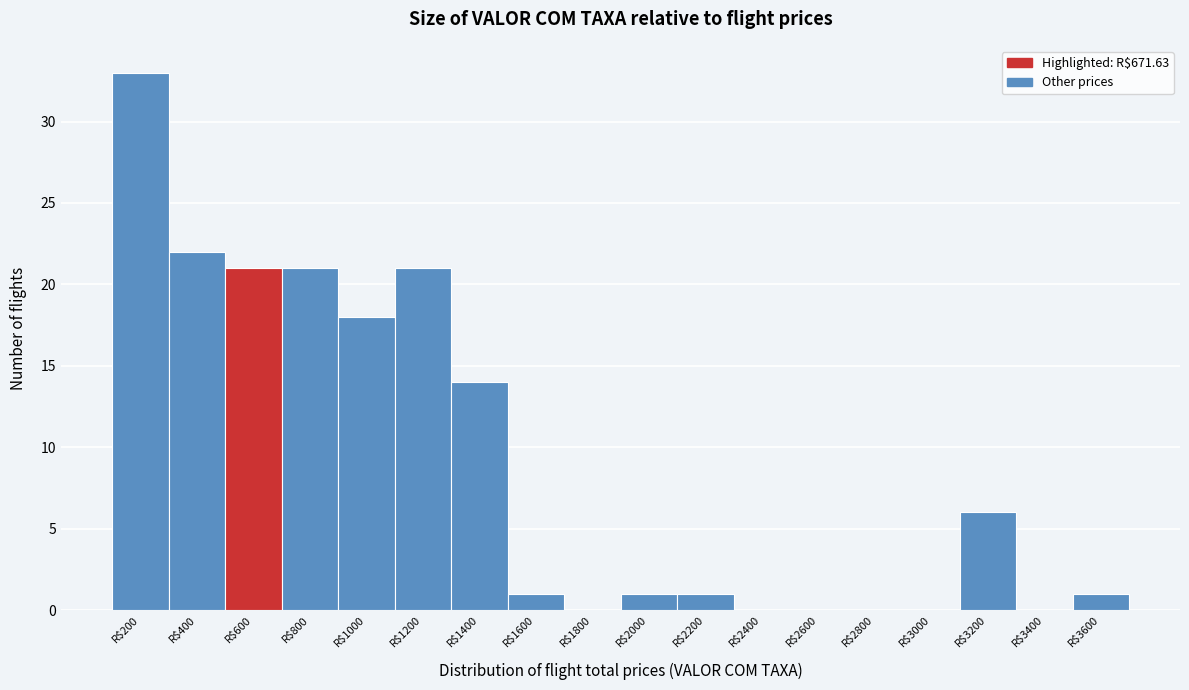

What value does the data have at R$200?

33